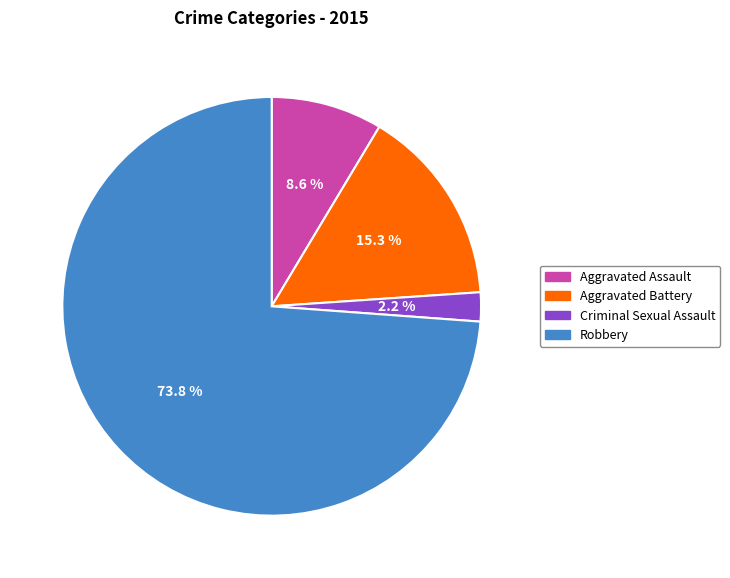

Rank the categories by value from lowest to highest.

Criminal Sexual Assault, Aggravated Assault, Aggravated Battery, Robbery